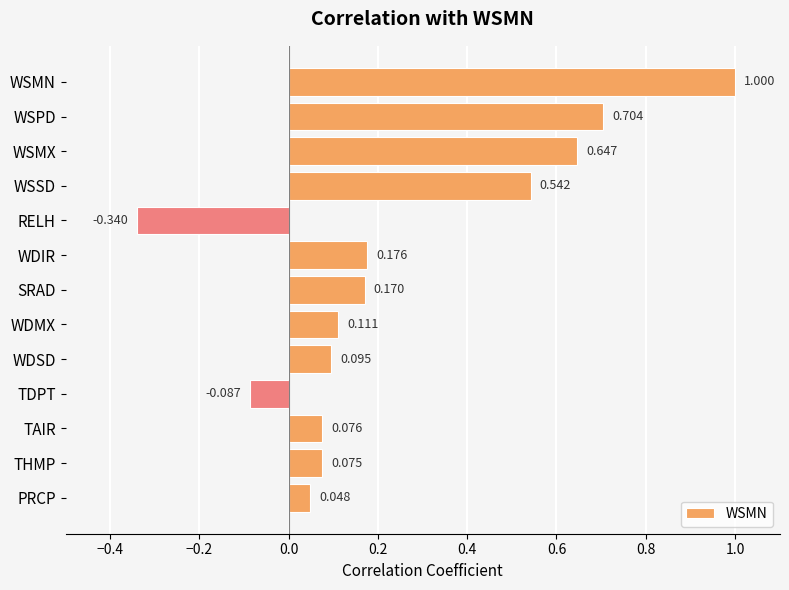

Which label corresponds to the largest value in the chart?

WSMN